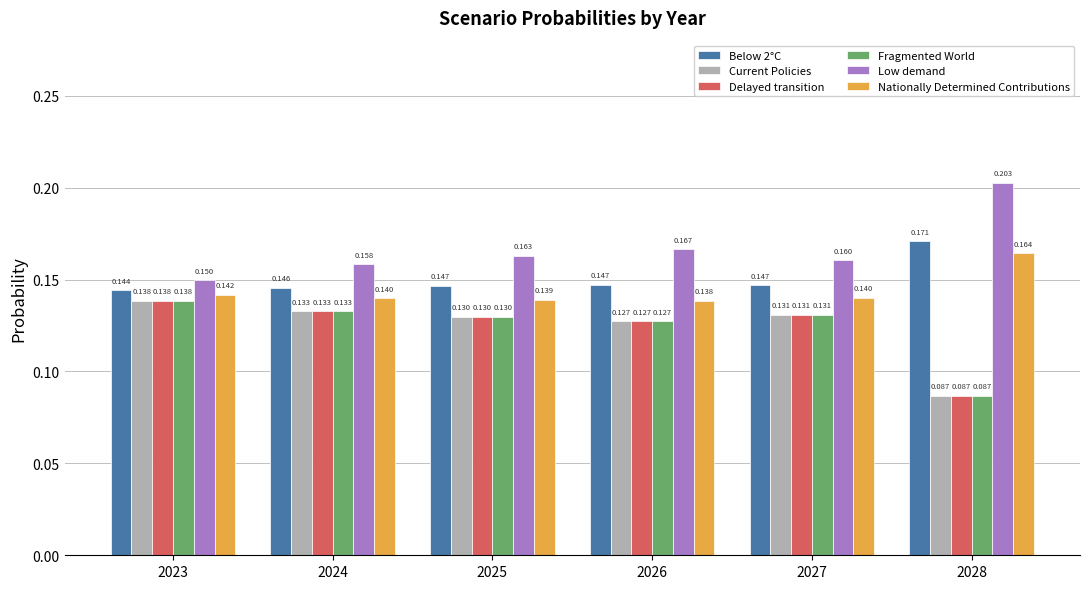

Which series has the largest total across all categories?

Low demand